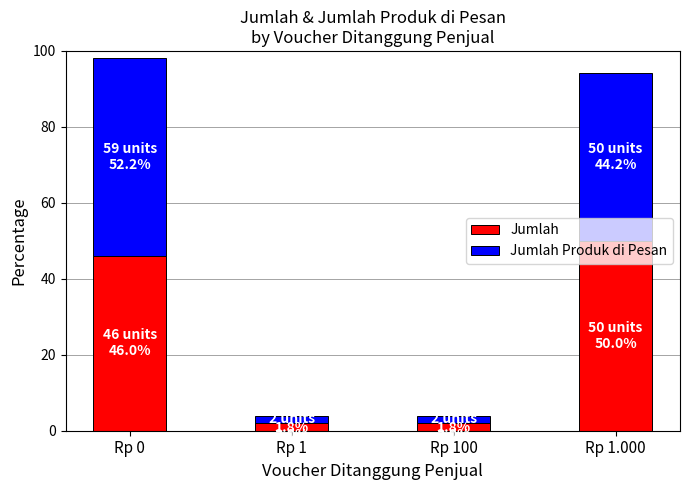

What is the average value of the Jumlah series?

25.0